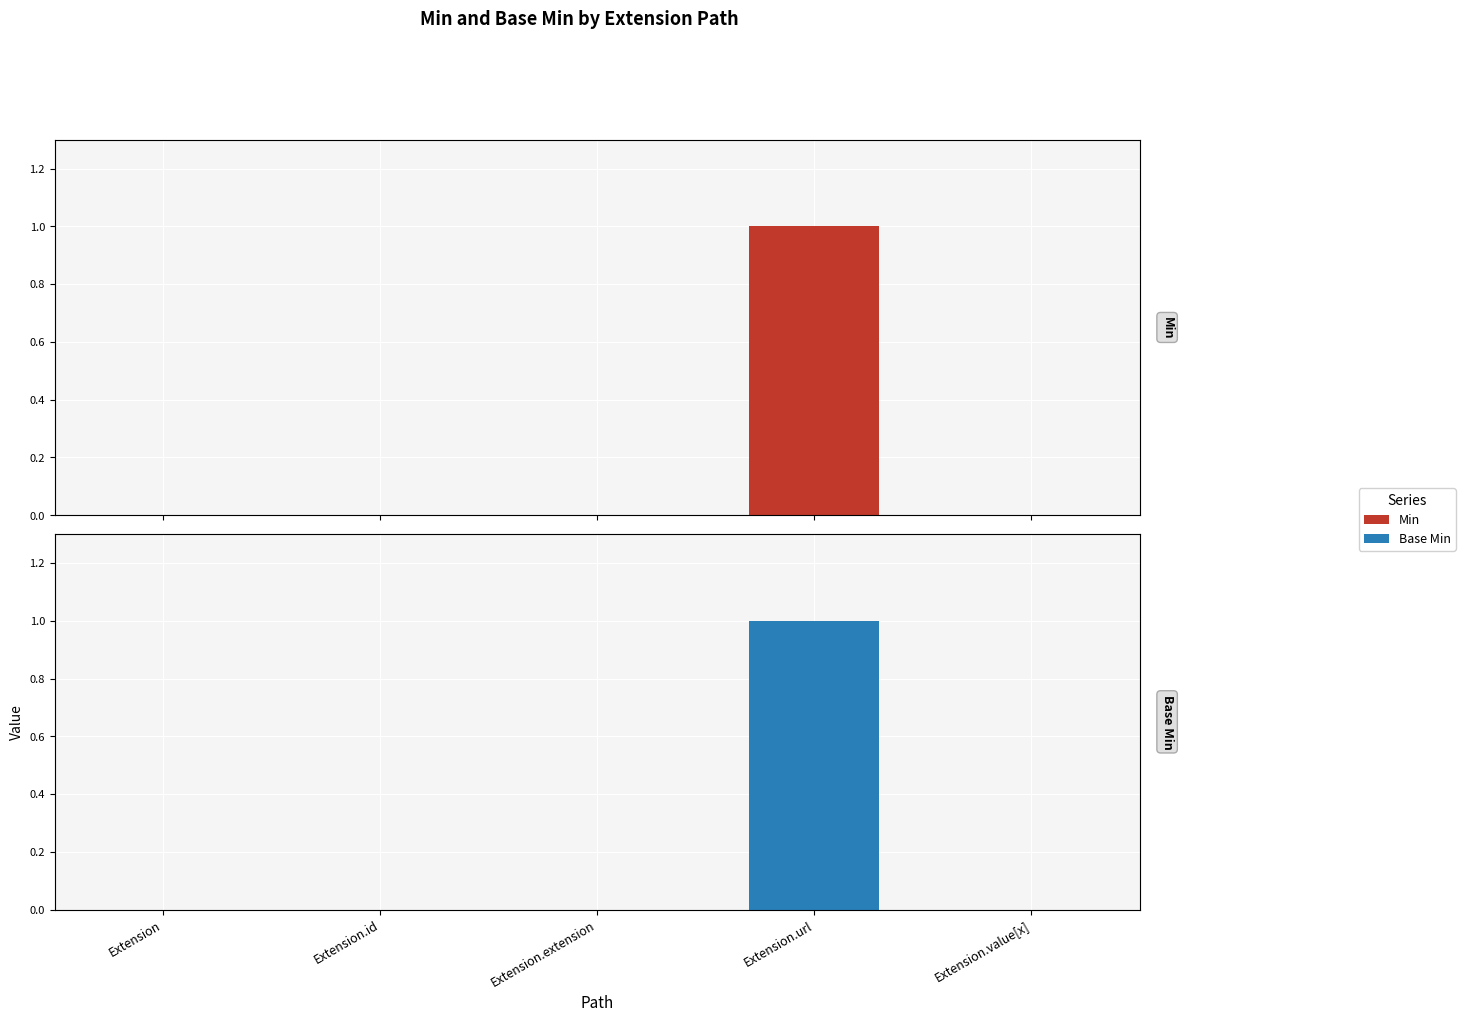

Rank the series at Extension.url from lowest to highest value.

Min, Base Min